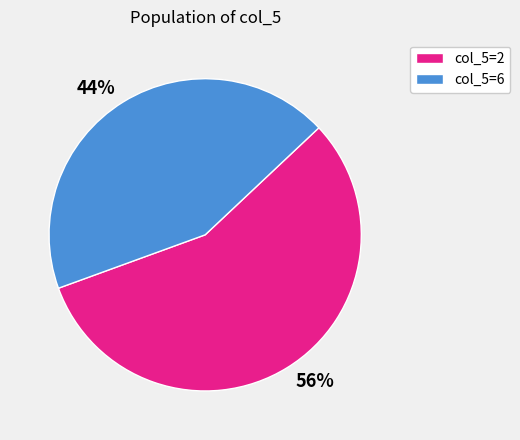

Is there a majority slice in this chart?

Yes